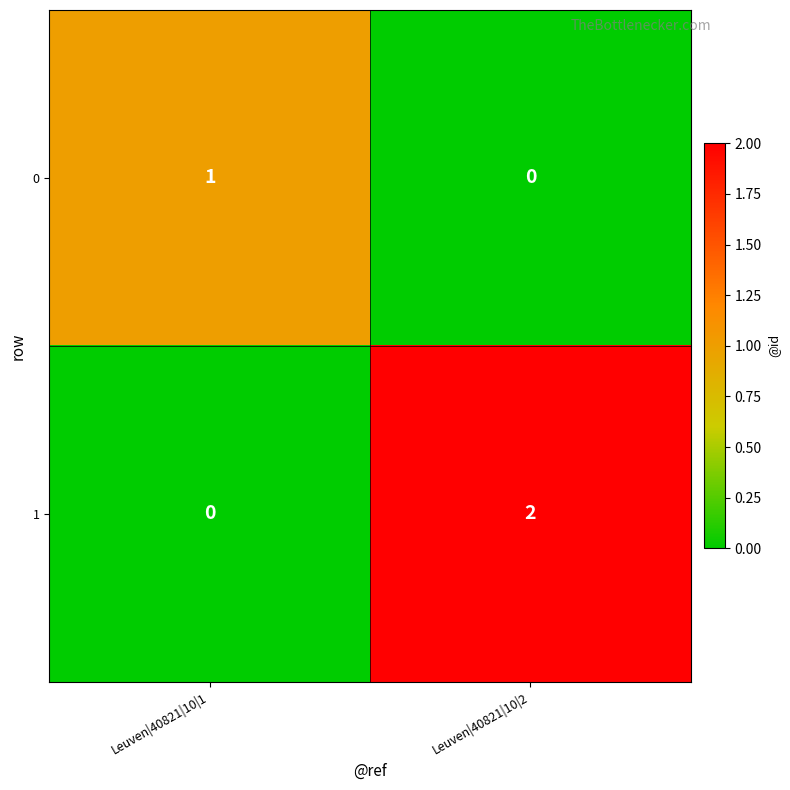

Count the number of data series in this chart.

2